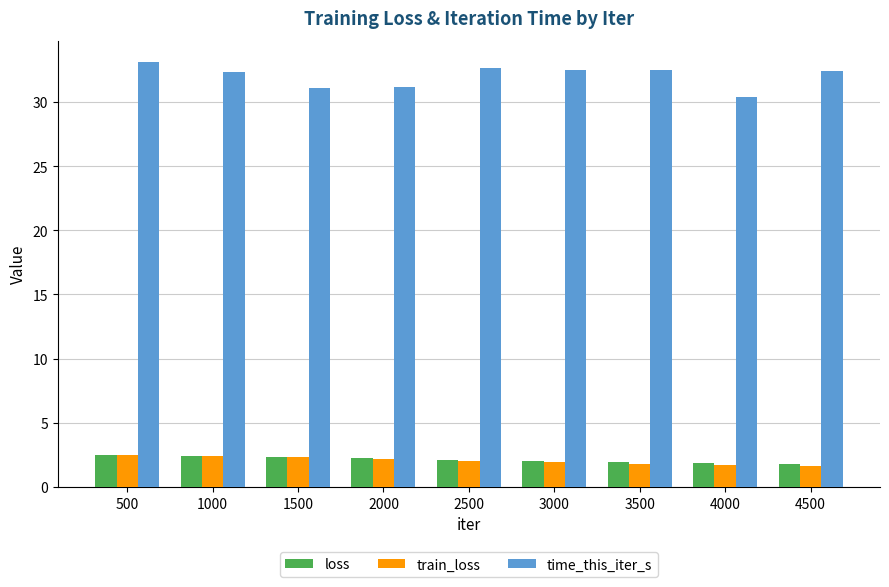

Is the value of time_this_iter_s at 3500 greater than the value of train_loss at 2000?

Yes